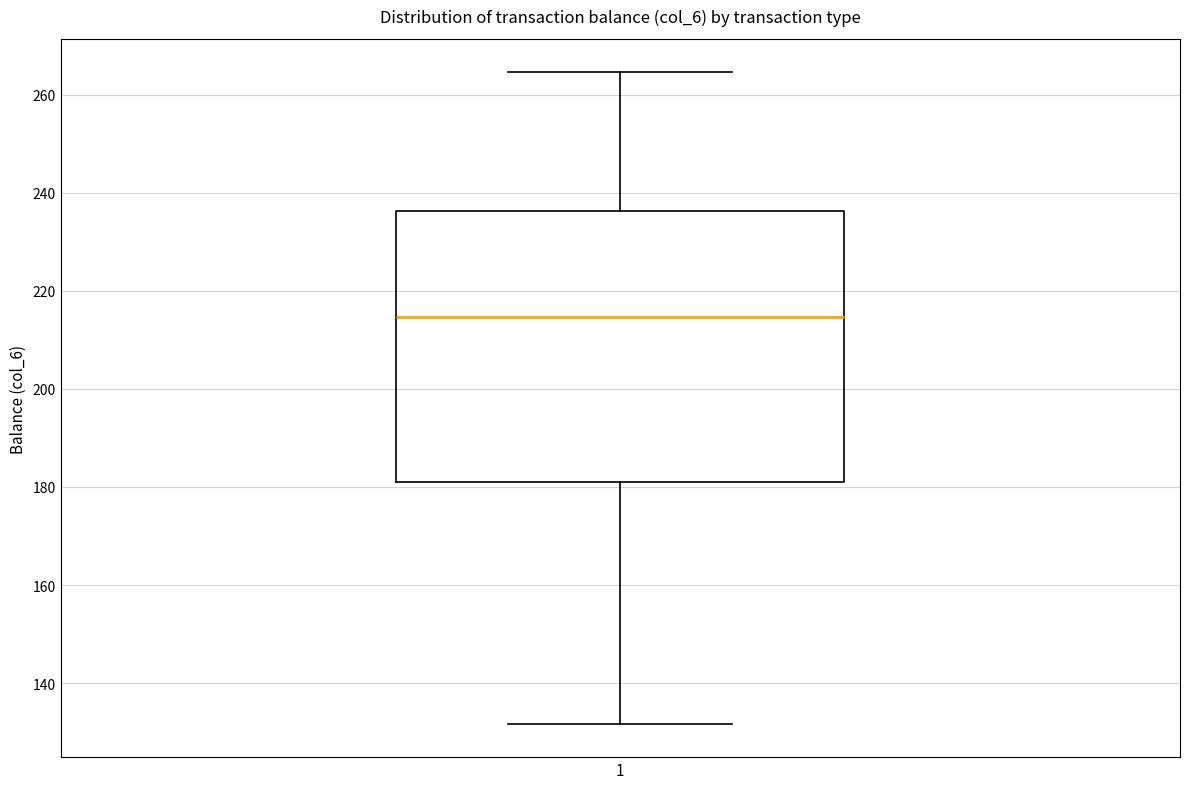

Read this box plot against the y-axis: the position of the median line, the range covered by the box, and the ends of both whiskers. The values are not printed on the chart, so give them approximately, as read against the axis.

median 214, box 182 to 236, whiskers 132 to 264